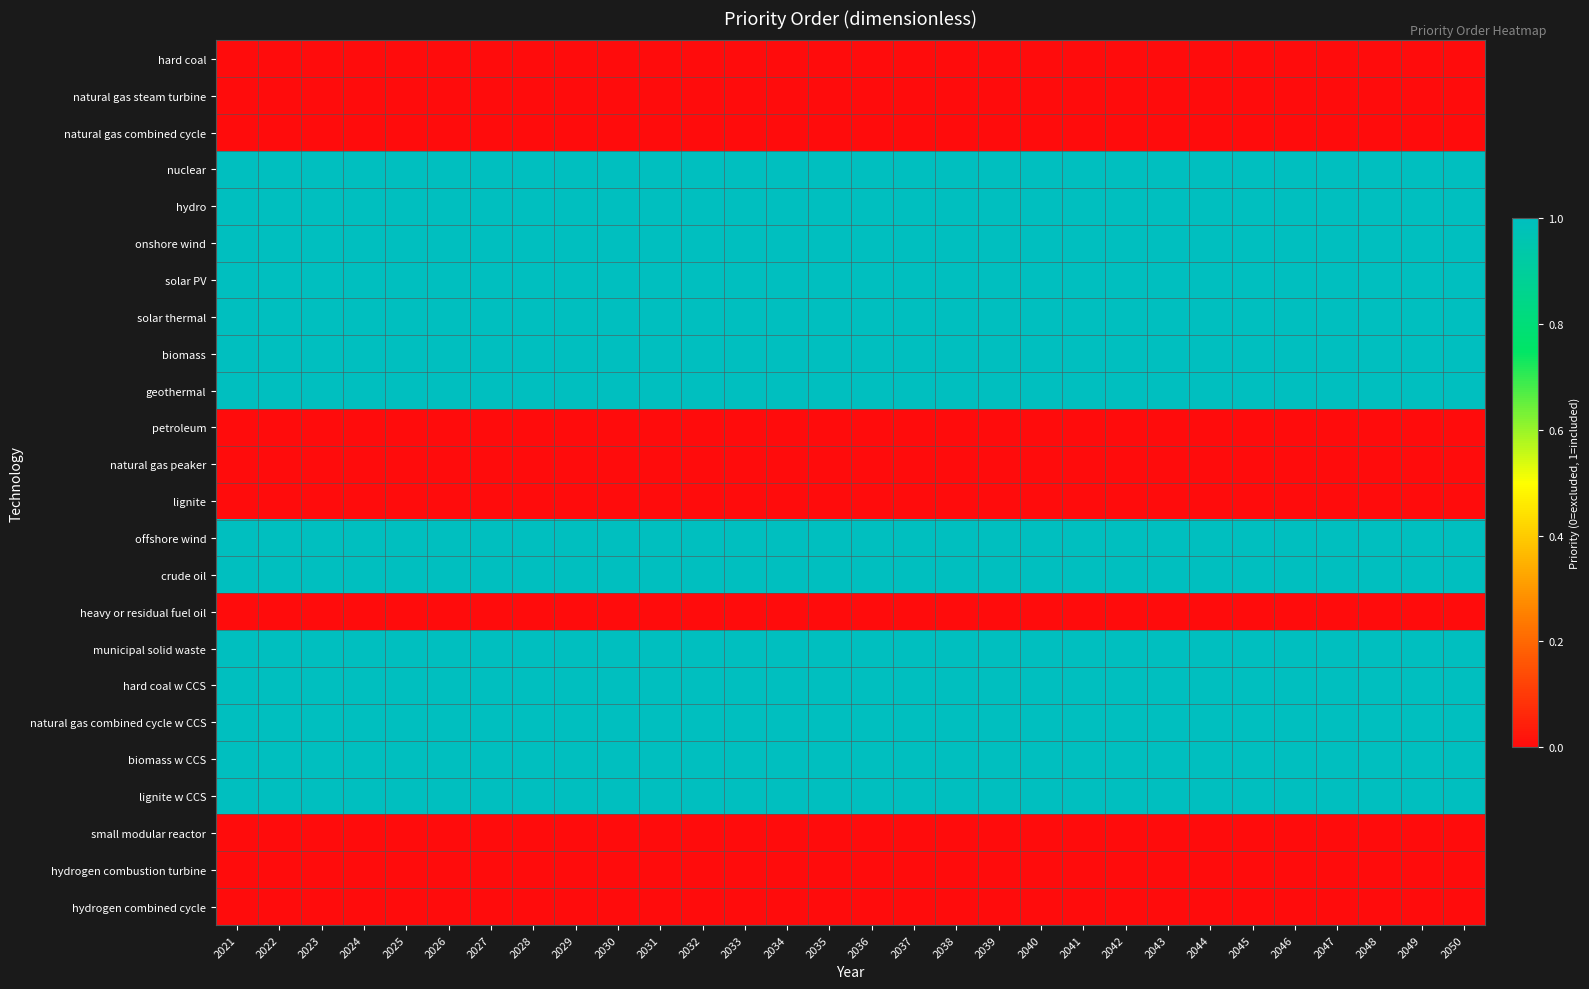

Reading left to right, what are all the values shown in this chart?

hard coal: 2021=0	2022=0	2023=0	2024=0	2025=0	2026=0	2027=0	2028=0	2029=0	2030=0	2031=0	2032=0	2033=0	2034=0	2035=0	2036=0	2037=0	2038=0	2039=0	2040=0	2041=0	2042=0	2043=0	2044=0	2045=0	2046=0	2047=0	2048=0	2049=0	2050=0
natural gas steam turbine: 2021=0	2022=0	2023=0	2024=0	2025=0	2026=0	2027=0	2028=0	2029=0	2030=0	2031=0	2032=0	2033=0	2034=0	2035=0	2036=0	2037=0	2038=0	2039=0	2040=0	2041=0	2042=0	2043=0	2044=0	2045=0	2046=0	2047=0	2048=0	2049=0	2050=0
natural gas combined cycle: 2021=0	2022=0	2023=0	2024=0	2025=0	2026=0	2027=0	2028=0	2029=0	2030=0	2031=0	2032=0	2033=0	2034=0	2035=0	2036=0	2037=0	2038=0	2039=0	2040=0	2041=0	2042=0	2043=0	2044=0	2045=0	2046=0	2047=0	2048=0	2049=0	2050=0
nuclear: 2021=1	2022=1	2023=1	2024=1	2025=1	2026=1	2027=1	2028=1	2029=1	2030=1	2031=1	2032=1	2033=1	2034=1	2035=1	2036=1	2037=1	2038=1	2039=1	2040=1	2041=1	2042=1	2043=1	2044=1	2045=1	2046=1	2047=1	2048=1	2049=1	2050=1
hydro: 2021=1	2022=1	2023=1	2024=1	2025=1	2026=1	2027=1	2028=1	2029=1	2030=1	2031=1	2032=1	2033=1	2034=1	2035=1	2036=1	2037=1	2038=1	2039=1	2040=1	2041=1	2042=1	2043=1	2044=1	2045=1	2046=1	2047=1	2048=1	2049=1	2050=1
onshore wind: 2021=1	2022=1	2023=1	2024=1	2025=1	2026=1	2027=1	2028=1	2029=1	2030=1	2031=1	2032=1	2033=1	2034=1	2035=1	2036=1	2037=1	2038=1	2039=1	2040=1	2041=1	2042=1	2043=1	2044=1	2045=1	2046=1	2047=1	2048=1	2049=1	2050=1
solar PV: 2021=1	2022=1	2023=1	2024=1	2025=1	2026=1	2027=1	2028=1	2029=1	2030=1	2031=1	2032=1	2033=1	2034=1	2035=1	2036=1	2037=1	2038=1	2039=1	2040=1	2041=1	2042=1	2043=1	2044=1	2045=1	2046=1	2047=1	2048=1	2049=1	2050=1
solar thermal: 2021=1	2022=1	2023=1	2024=1	2025=1	2026=1	2027=1	2028=1	2029=1	2030=1	2031=1	2032=1	2033=1	2034=1	2035=1	2036=1	2037=1	2038=1	2039=1	2040=1	2041=1	2042=1	2043=1	2044=1	2045=1	2046=1	2047=1	2048=1	2049=1	2050=1
biomass: 2021=1	2022=1	2023=1	2024=1	2025=1	2026=1	2027=1	2028=1	2029=1	2030=1	2031=1	2032=1	2033=1	2034=1	2035=1	2036=1	2037=1	2038=1	2039=1	2040=1	2041=1	2042=1	2043=1	2044=1	2045=1	2046=1	2047=1	2048=1	2049=1	2050=1
geothermal: 2021=1	2022=1	2023=1	2024=1	2025=1	2026=1	2027=1	2028=1	2029=1	2030=1	2031=1	2032=1	2033=1	2034=1	2035=1	2036=1	2037=1	2038=1	2039=1	2040=1	2041=1	2042=1	2043=1	2044=1	2045=1	2046=1	2047=1	2048=1	2049=1	2050=1
petroleum: 2021=0	2022=0	2023=0	2024=0	2025=0	2026=0	2027=0	2028=0	2029=0	2030=0	2031=0	2032=0	2033=0	2034=0	2035=0	2036=0	2037=0	2038=0	2039=0	2040=0	2041=0	2042=0	2043=0	2044=0	2045=0	2046=0	2047=0	2048=0	2049=0	2050=0
natural gas peaker: 2021=0	2022=0	2023=0	2024=0	2025=0	2026=0	2027=0	2028=0	2029=0	2030=0	2031=0	2032=0	2033=0	2034=0	2035=0	2036=0	2037=0	2038=0	2039=0	2040=0	2041=0	2042=0	2043=0	2044=0	2045=0	2046=0	2047=0	2048=0	2049=0	2050=0
lignite: 2021=0	2022=0	2023=0	2024=0	2025=0	2026=0	2027=0	2028=0	2029=0	2030=0	2031=0	2032=0	2033=0	2034=0	2035=0	2036=0	2037=0	2038=0	2039=0	2040=0	2041=0	2042=0	2043=0	2044=0	2045=0	2046=0	2047=0	2048=0	2049=0	2050=0
offshore wind: 2021=1	2022=1	2023=1	2024=1	2025=1	2026=1	2027=1	2028=1	2029=1	2030=1	2031=1	2032=1	2033=1	2034=1	2035=1	2036=1	2037=1	2038=1	2039=1	2040=1	2041=1	2042=1	2043=1	2044=1	2045=1	2046=1	2047=1	2048=1	2049=1	2050=1
crude oil: 2021=1	2022=1	2023=1	2024=1	2025=1	2026=1	2027=1	2028=1	2029=1	2030=1	2031=1	2032=1	2033=1	2034=1	2035=1	2036=1	2037=1	2038=1	2039=1	2040=1	2041=1	2042=1	2043=1	2044=1	2045=1	2046=1	2047=1	2048=1	2049=1	2050=1
heavy or residual fuel oil: 2021=0	2022=0	2023=0	2024=0	2025=0	2026=0	2027=0	2028=0	2029=0	2030=0	2031=0	2032=0	2033=0	2034=0	2035=0	2036=0	2037=0	2038=0	2039=0	2040=0	2041=0	2042=0	2043=0	2044=0	2045=0	2046=0	2047=0	2048=0	2049=0	2050=0
municipal solid waste: 2021=1	2022=1	2023=1	2024=1	2025=1	2026=1	2027=1	2028=1	2029=1	2030=1	2031=1	2032=1	2033=1	2034=1	2035=1	2036=1	2037=1	2038=1	2039=1	2040=1	2041=1	2042=1	2043=1	2044=1	2045=1	2046=1	2047=1	2048=1	2049=1	2050=1
hard coal w CCS: 2021=1	2022=1	2023=1	2024=1	2025=1	2026=1	2027=1	2028=1	2029=1	2030=1	2031=1	2032=1	2033=1	2034=1	2035=1	2036=1	2037=1	2038=1	2039=1	2040=1	2041=1	2042=1	2043=1	2044=1	2045=1	2046=1	2047=1	2048=1	2049=1	2050=1
natural gas combined cycle w CCS: 2021=1	2022=1	2023=1	2024=1	2025=1	2026=1	2027=1	2028=1	2029=1	2030=1	2031=1	2032=1	2033=1	2034=1	2035=1	2036=1	2037=1	2038=1	2039=1	2040=1	2041=1	2042=1	2043=1	2044=1	2045=1	2046=1	2047=1	2048=1	2049=1	2050=1
biomass w CCS: 2021=1	2022=1	2023=1	2024=1	2025=1	2026=1	2027=1	2028=1	2029=1	2030=1	2031=1	2032=1	2033=1	2034=1	2035=1	2036=1	2037=1	2038=1	2039=1	2040=1	2041=1	2042=1	2043=1	2044=1	2045=1	2046=1	2047=1	2048=1	2049=1	2050=1
lignite w CCS: 2021=1	2022=1	2023=1	2024=1	2025=1	2026=1	2027=1	2028=1	2029=1	2030=1	2031=1	2032=1	2033=1	2034=1	2035=1	2036=1	2037=1	2038=1	2039=1	2040=1	2041=1	2042=1	2043=1	2044=1	2045=1	2046=1	2047=1	2048=1	2049=1	2050=1
small modular reactor: 2021=0	2022=0	2023=0	2024=0	2025=0	2026=0	2027=0	2028=0	2029=0	2030=0	2031=0	2032=0	2033=0	2034=0	2035=0	2036=0	2037=0	2038=0	2039=0	2040=0	2041=0	2042=0	2043=0	2044=0	2045=0	2046=0	2047=0	2048=0	2049=0	2050=0
hydrogen combustion turbine: 2021=0	2022=0	2023=0	2024=0	2025=0	2026=0	2027=0	2028=0	2029=0	2030=0	2031=0	2032=0	2033=0	2034=0	2035=0	2036=0	2037=0	2038=0	2039=0	2040=0	2041=0	2042=0	2043=0	2044=0	2045=0	2046=0	2047=0	2048=0	2049=0	2050=0
hydrogen combined cycle: 2021=0	2022=0	2023=0	2024=0	2025=0	2026=0	2027=0	2028=0	2029=0	2030=0	2031=0	2032=0	2033=0	2034=0	2035=0	2036=0	2037=0	2038=0	2039=0	2040=0	2041=0	2042=0	2043=0	2044=0	2045=0	2046=0	2047=0	2048=0	2049=0	2050=0